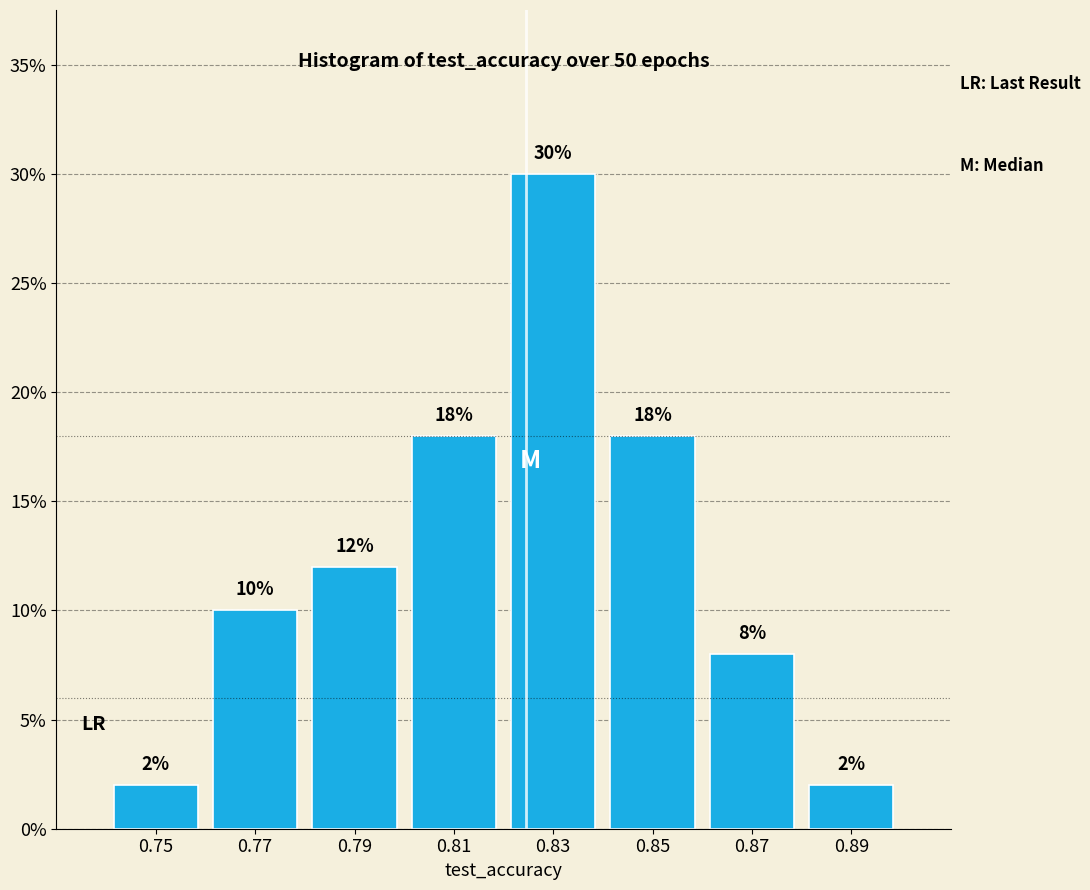

Reading left to right, transcribe this chart: for each bar, give the range it covers on the x-axis and its height.

0.74 to 0.76: 2
0.76 to 0.78: 10
0.78 to 0.80: 12
0.80 to 0.82: 18
0.82 to 0.84: 30
0.84 to 0.86: 18
0.86 to 0.88: 8
0.88 to 0.90: 2